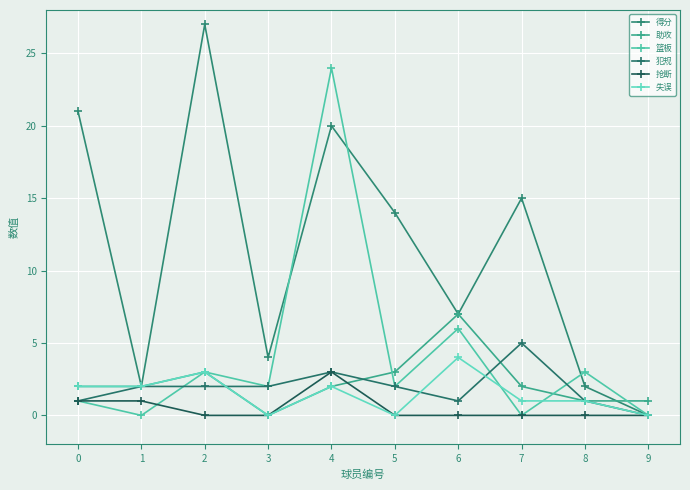

Rank the series by their maximum value, from highest to lowest.

得分, 篮板, 助攻, 犯规, 失误, 抢断